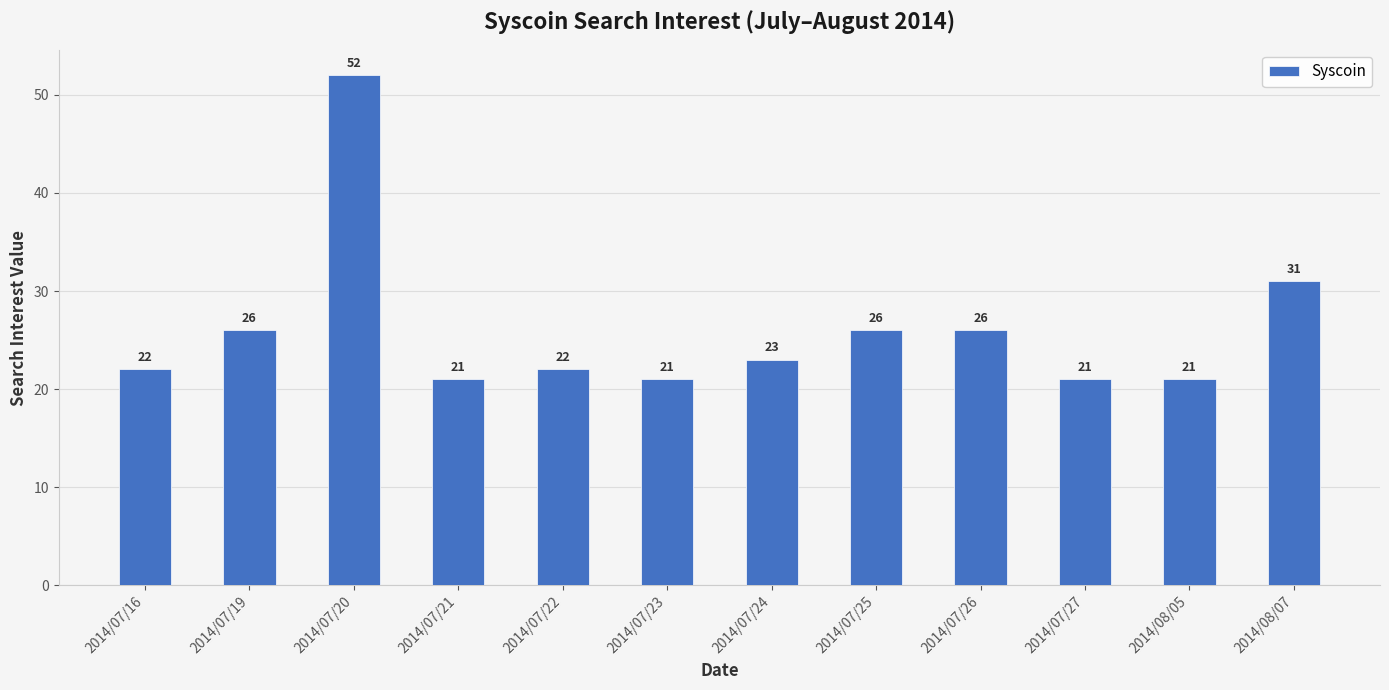

How many data points does each series have?

12